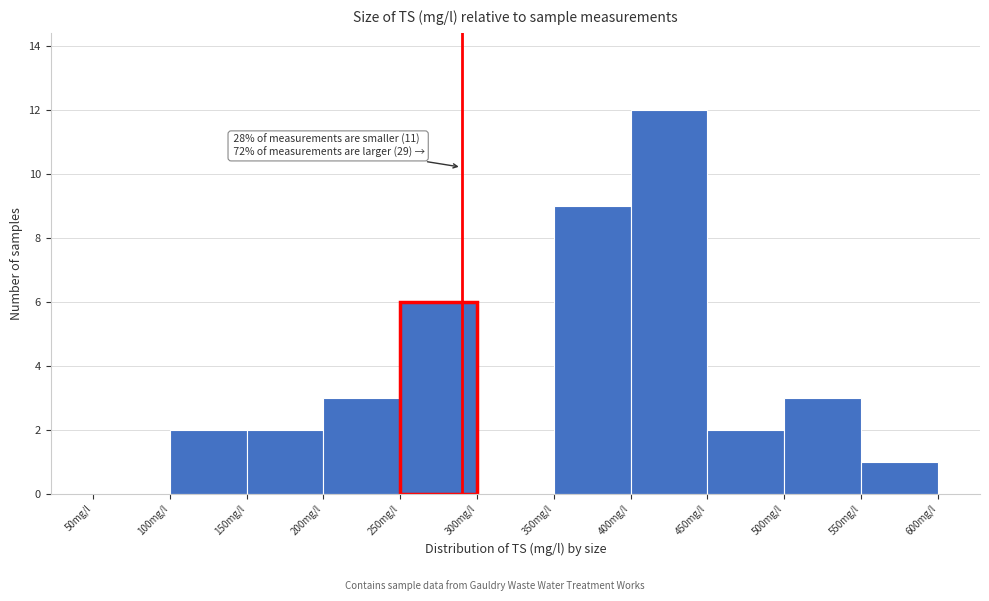

Which range on the x-axis has the tallest bar?

400 to 450